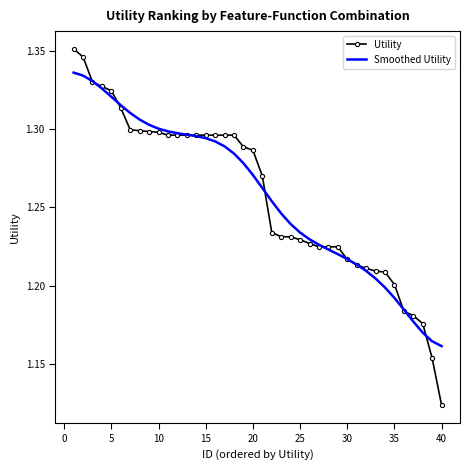

Count the Utility values in the range 1 to 2.

40